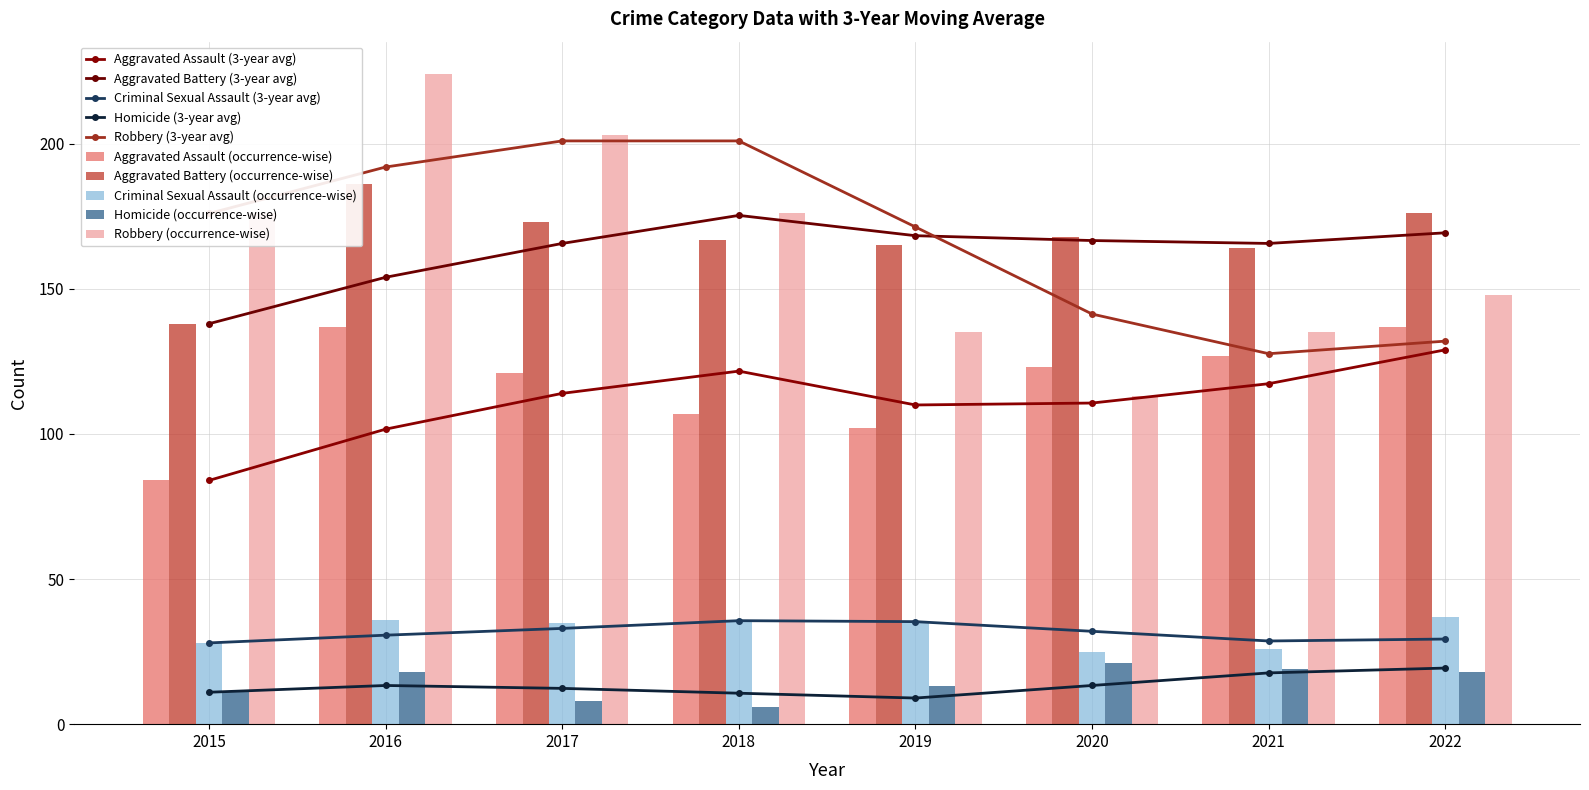

Reading right to left, list all the values displayed in this chart.

Aggravated Assault: 137	127	123	102	107	121	137	84
Aggravated Battery: 176	164	168	165	167	173	186	138
Criminal Sexual Assault: 37	26	25	35	36	35	36	28
Homicide: 18	19	21	13	6	8	18	11
Robbery: 148	135	113	135	176	203	224	176